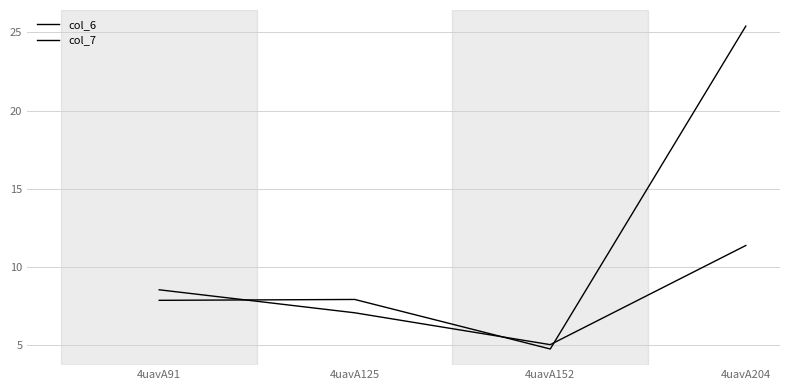

How many values in the col_7 series exceed 8?

2